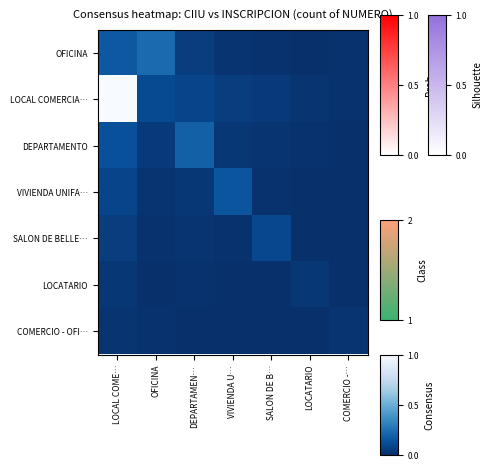

What is the spread (max minus min) of values at SALON DE B…?

0.1